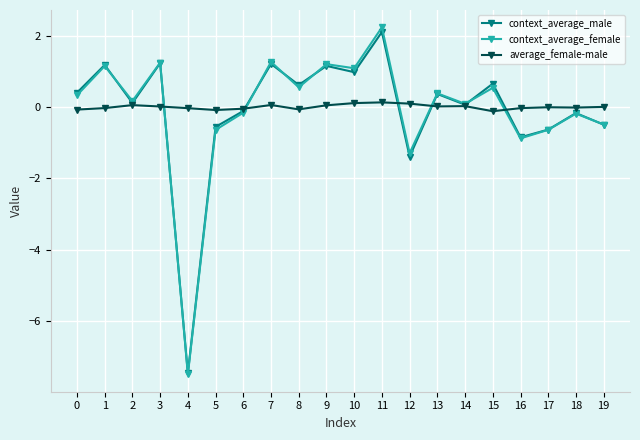

Where is the first local minimum for context_average_male?

2